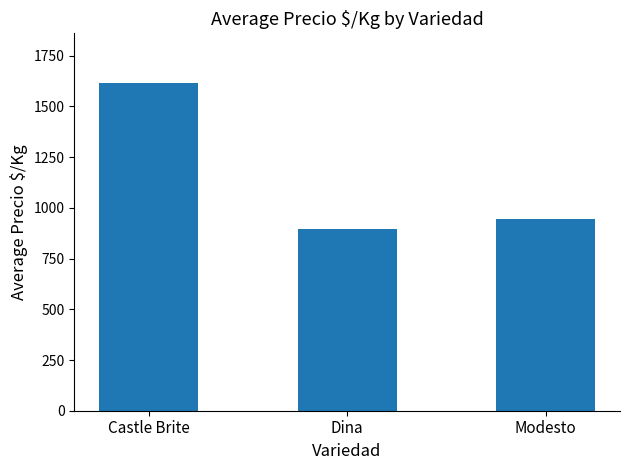

Reading left to right, what are all the values shown in this chart?

1618	894	943